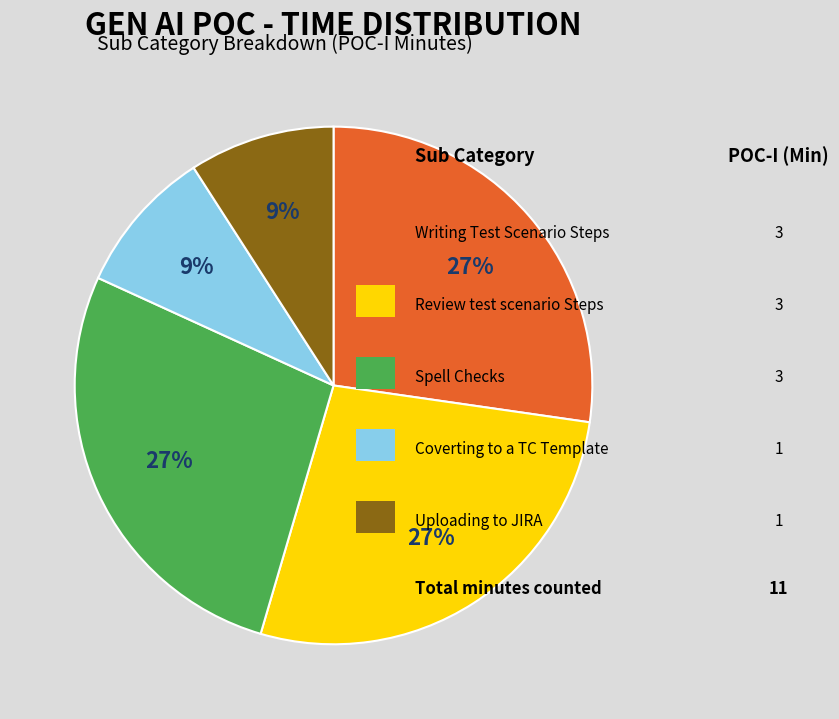

Is there any slice that represents more than half of the pie?

No